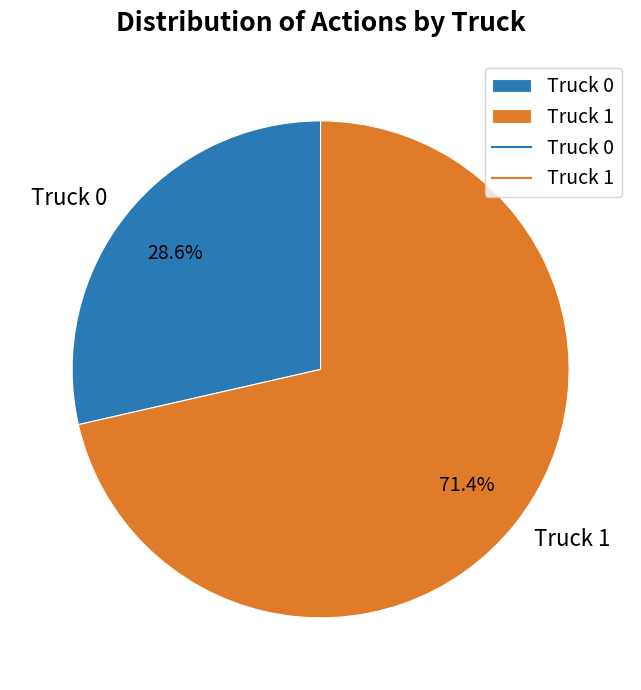

What is the ratio of the value at Truck 1 to the value at Truck 0?

2.5